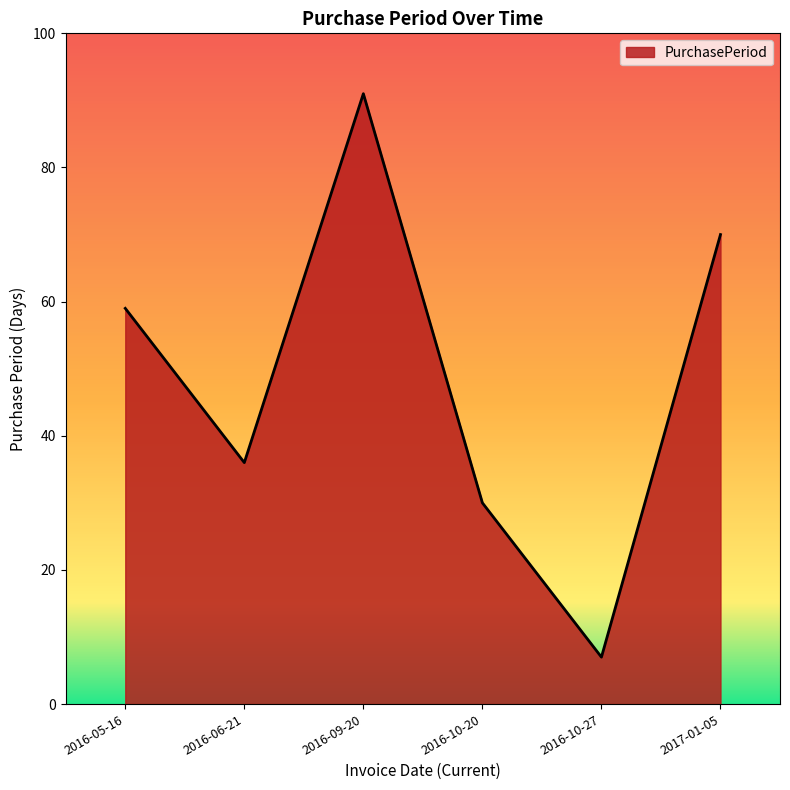

How many categories are shown in the chart?

6